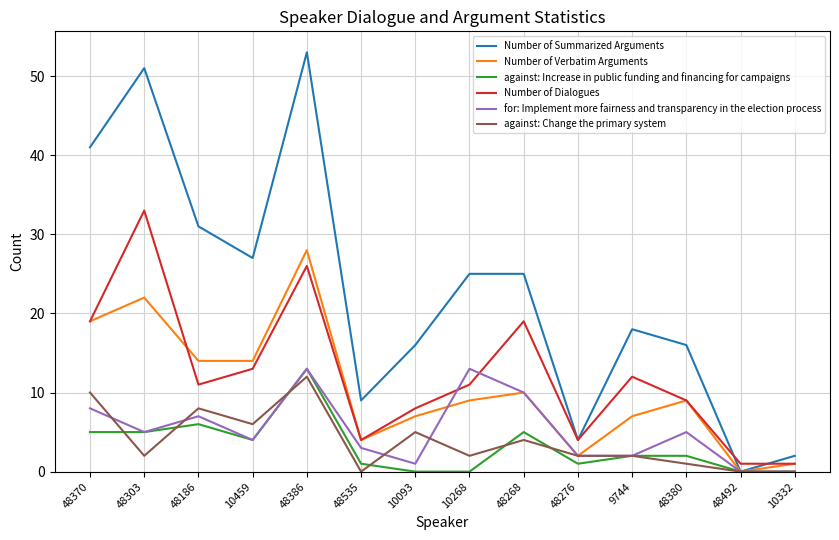

The Number of Summarized Arguments series shows 0 at 48492. True or false?

True